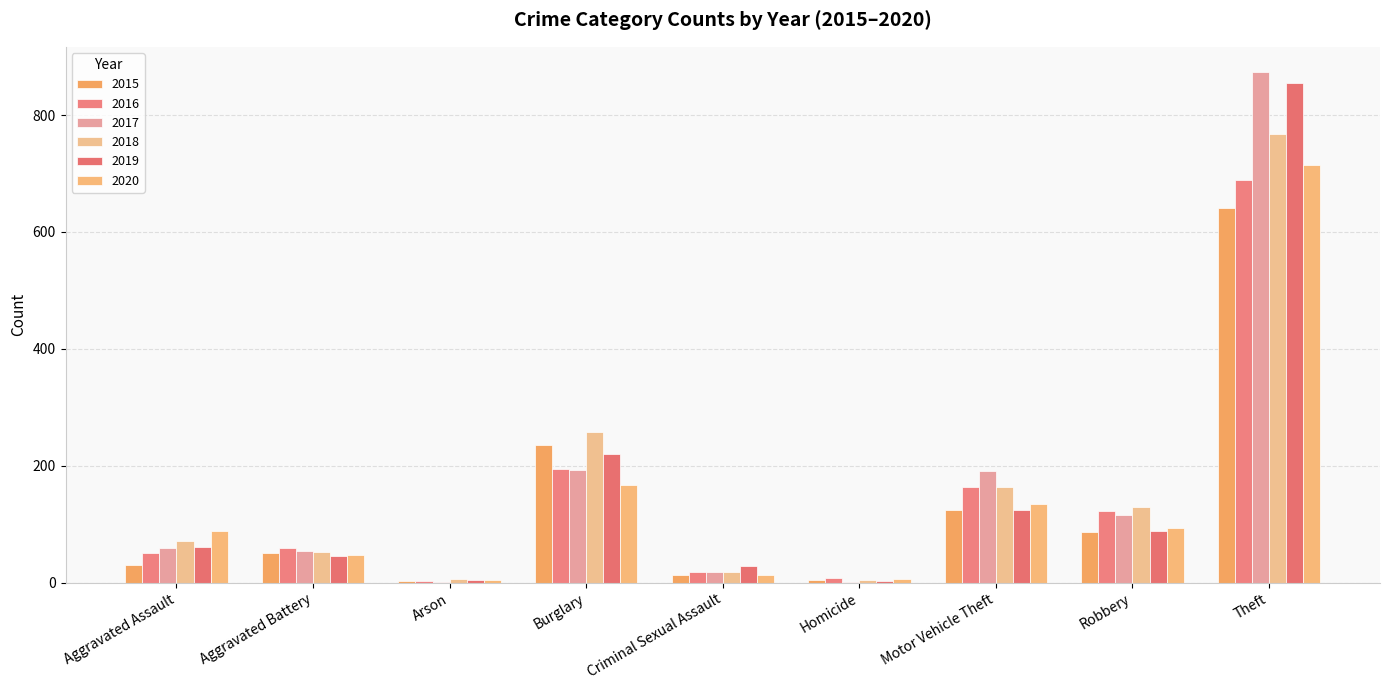

How many groups of bars are there?

9